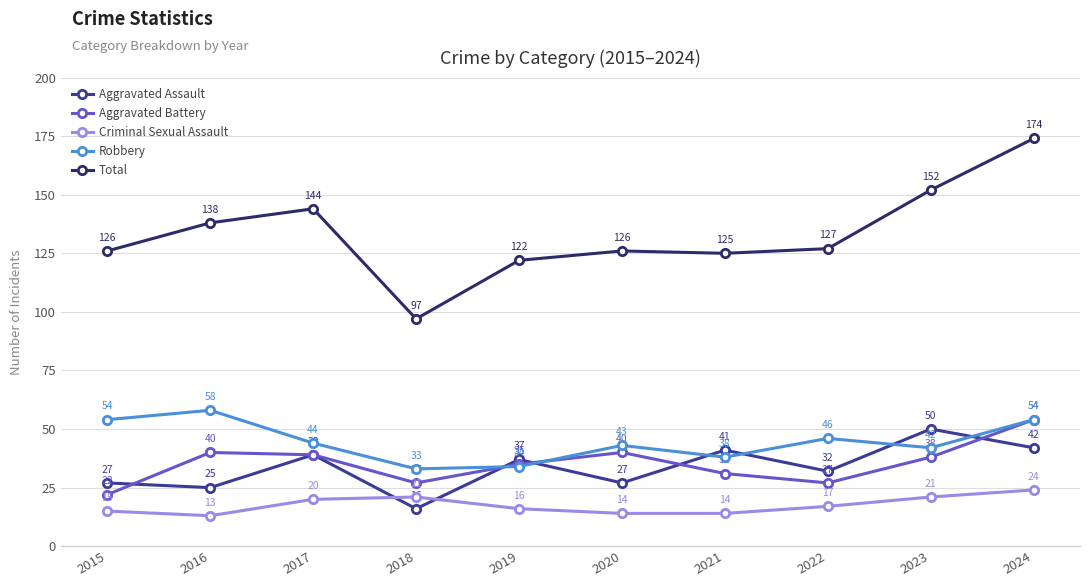

Does the chart display data point markers on the line(s)?

Yes